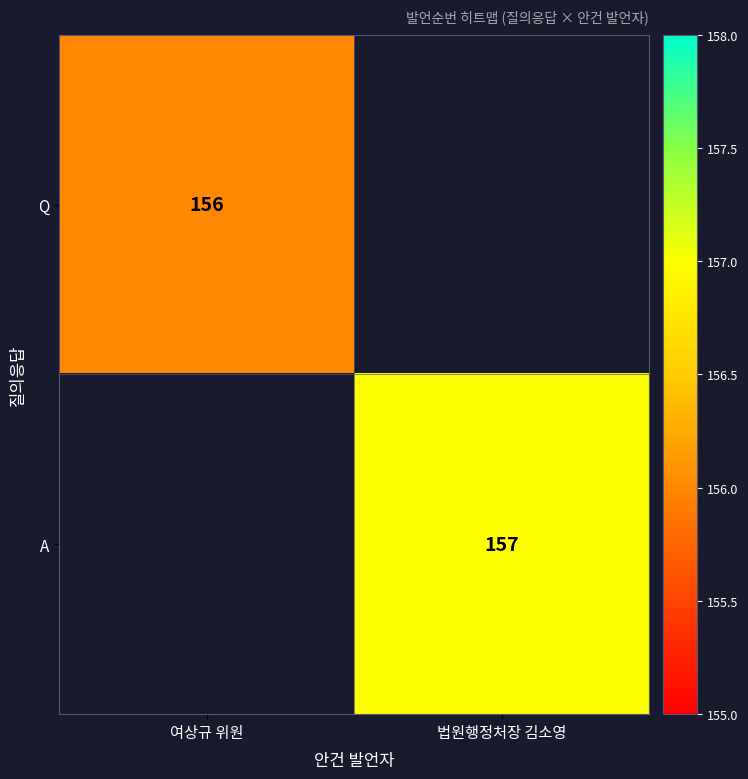

The A series shows 97.2 at 법원행정처장 김소영. True or false?

False